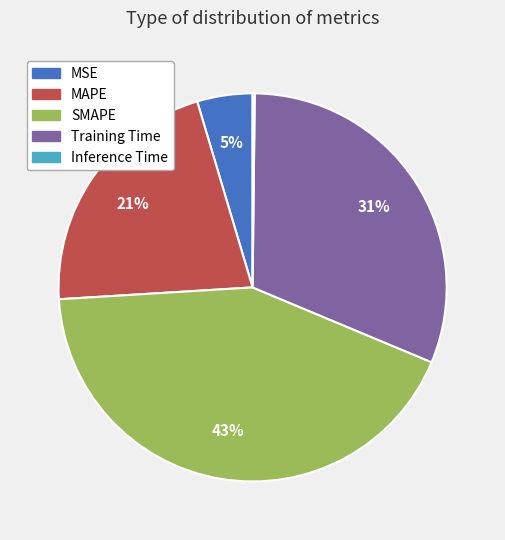

Is the sum of MAPE and Training Time greater than half?

Yes